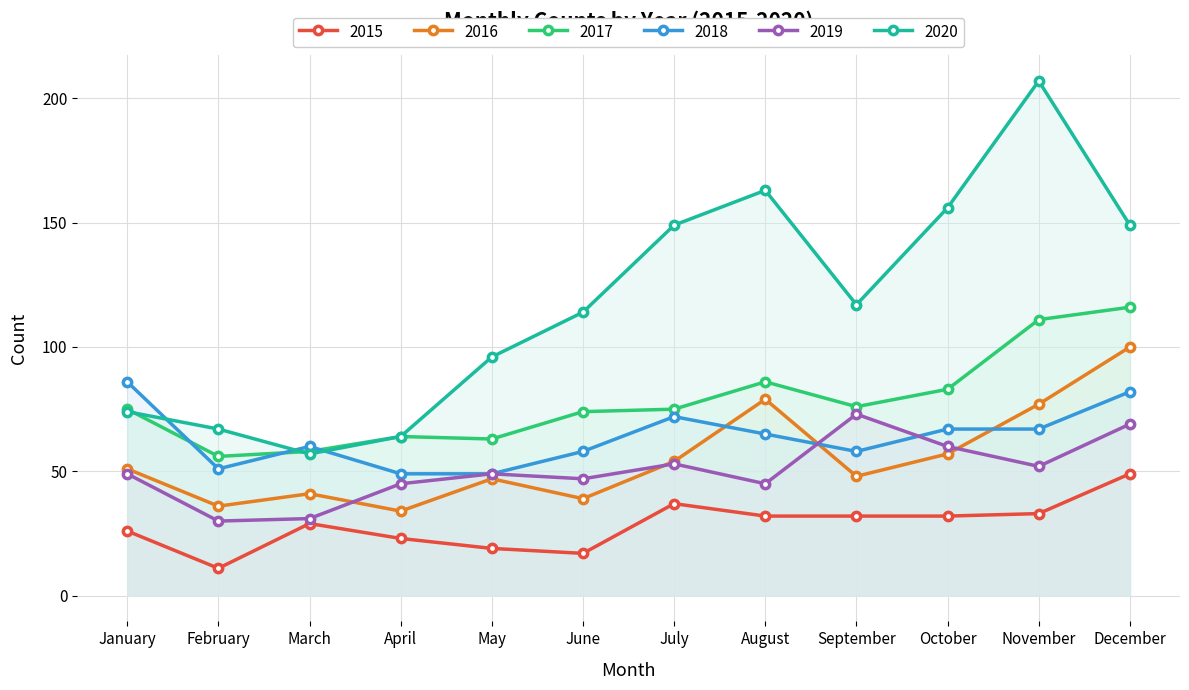

What is the sum of the 2018 values at May and March?

109